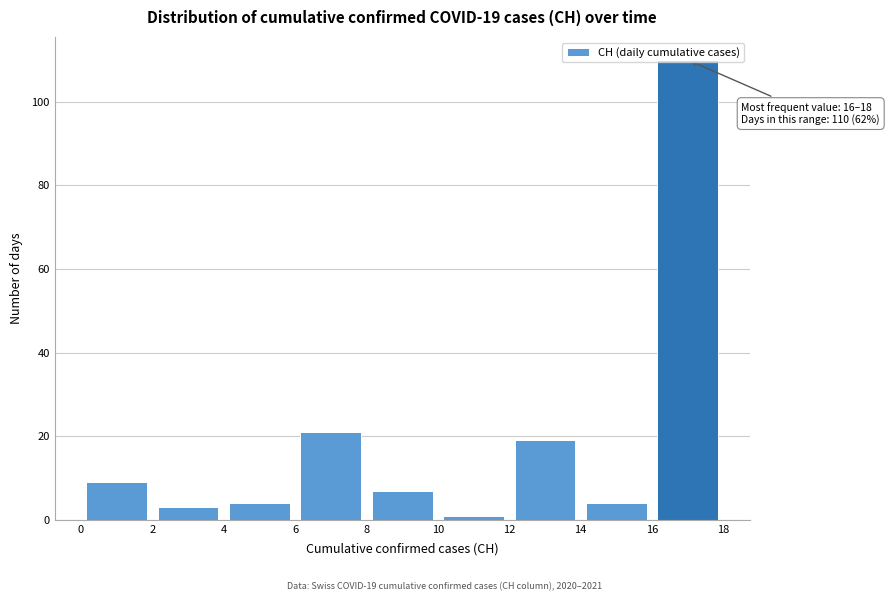

Which range on the x-axis has the tallest bar?

16 to 18